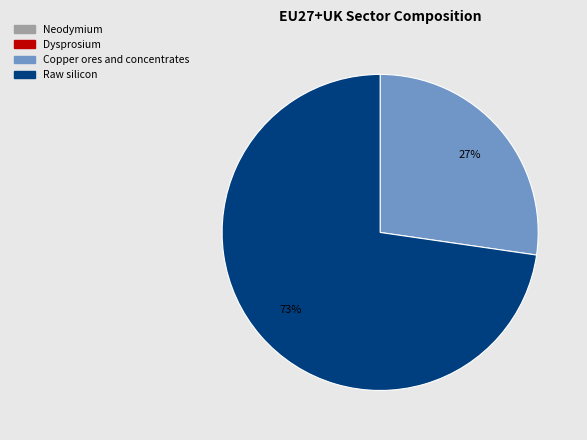

To the nearest percent, what portion does Copper ores and concentrates represent?

27%